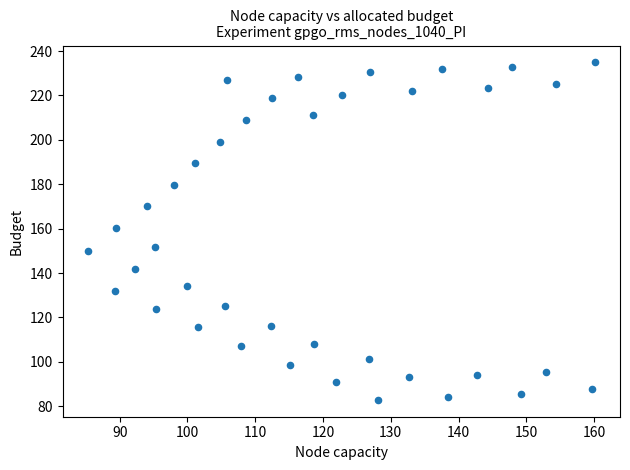

What Y value in the scatter plot is closest to 158?

160.3